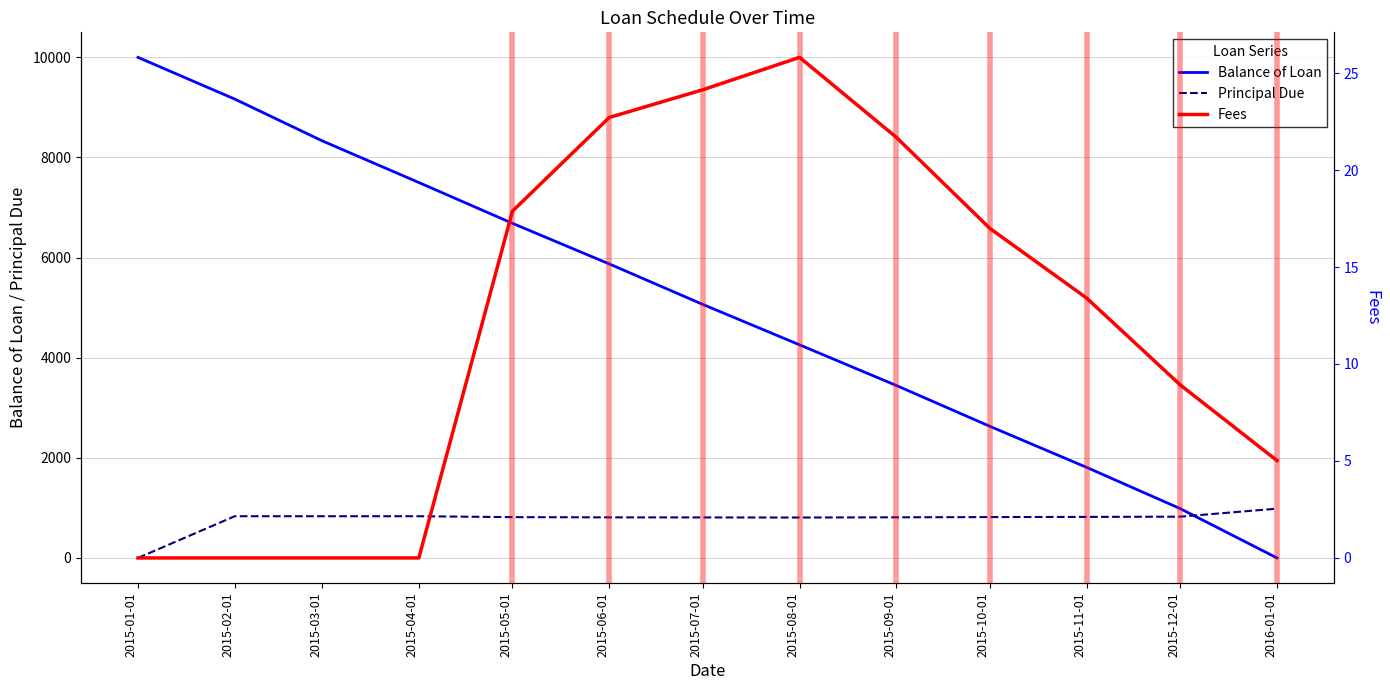

What are all the series names shown in the legend?

Balance of Loan, Principal Due, Fees